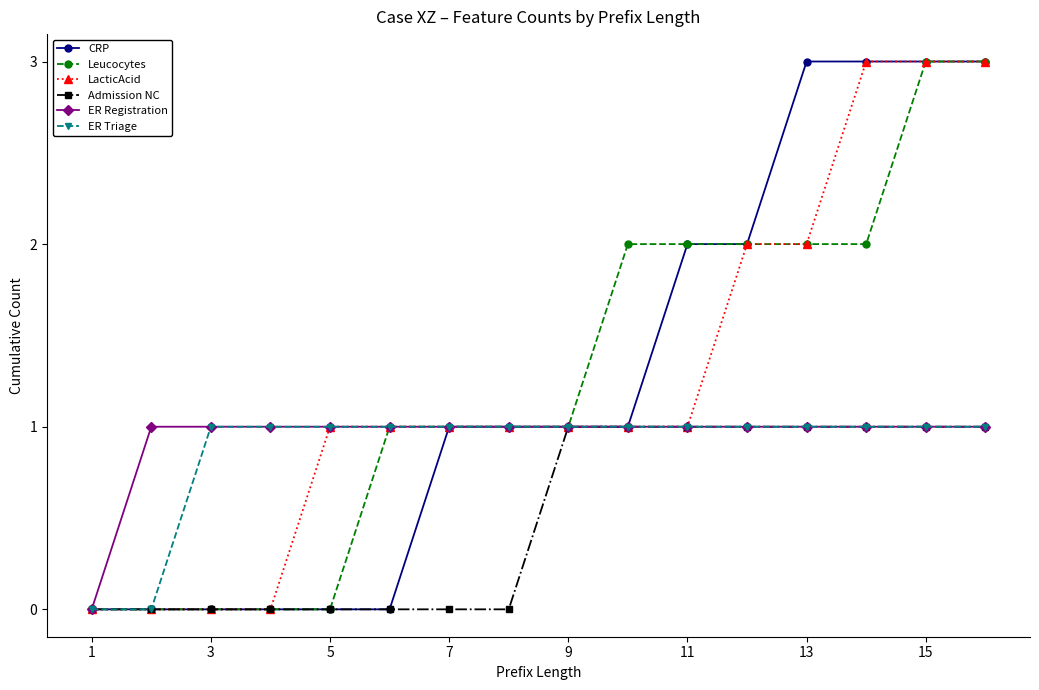

What is the value of the ER Triage point at the 15th from the left?

1